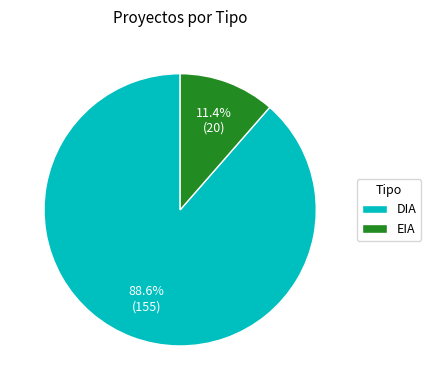

To the nearest percent, what is the combined percentage of EIA and DIA?

100%